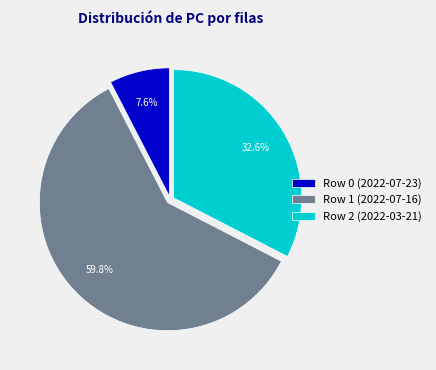

Does any single category account for the majority?

Yes